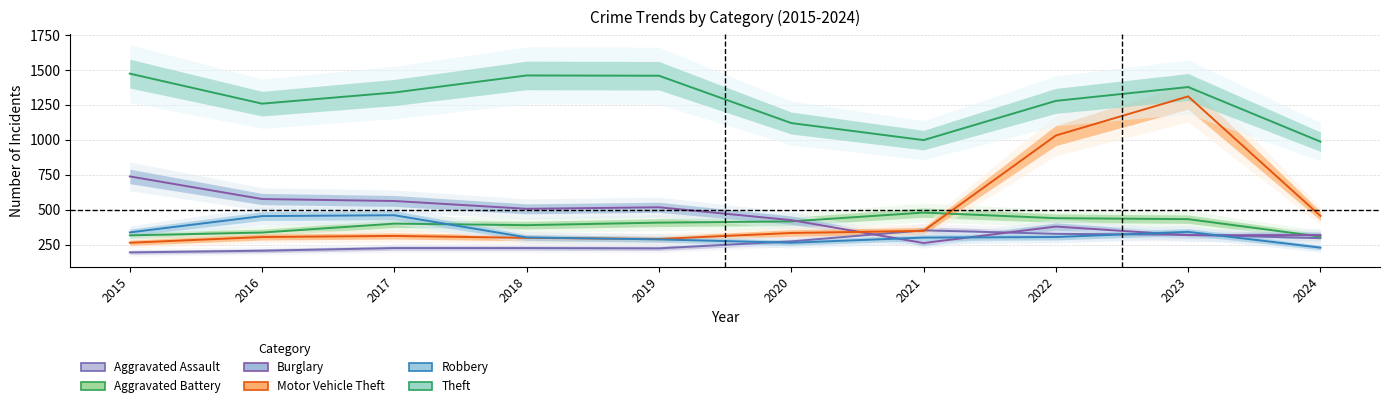

What is the difference between the maximum and minimum values in the Theft series?

487